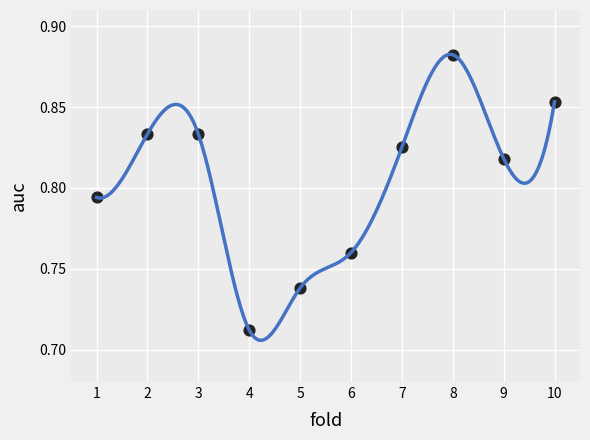

What is the average X value?

5.5